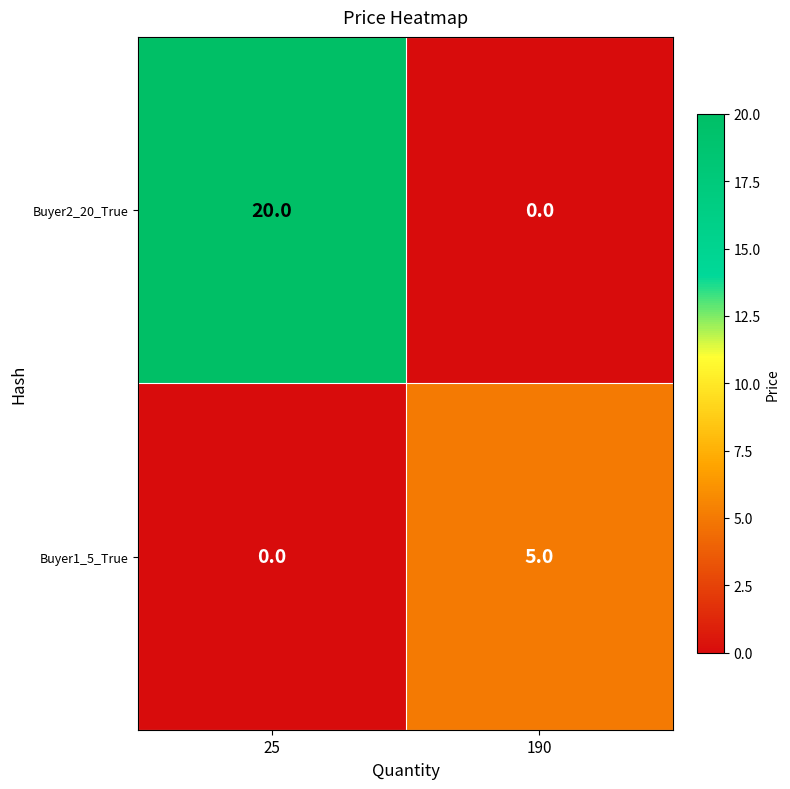

What is the total value across all series at 190?

5